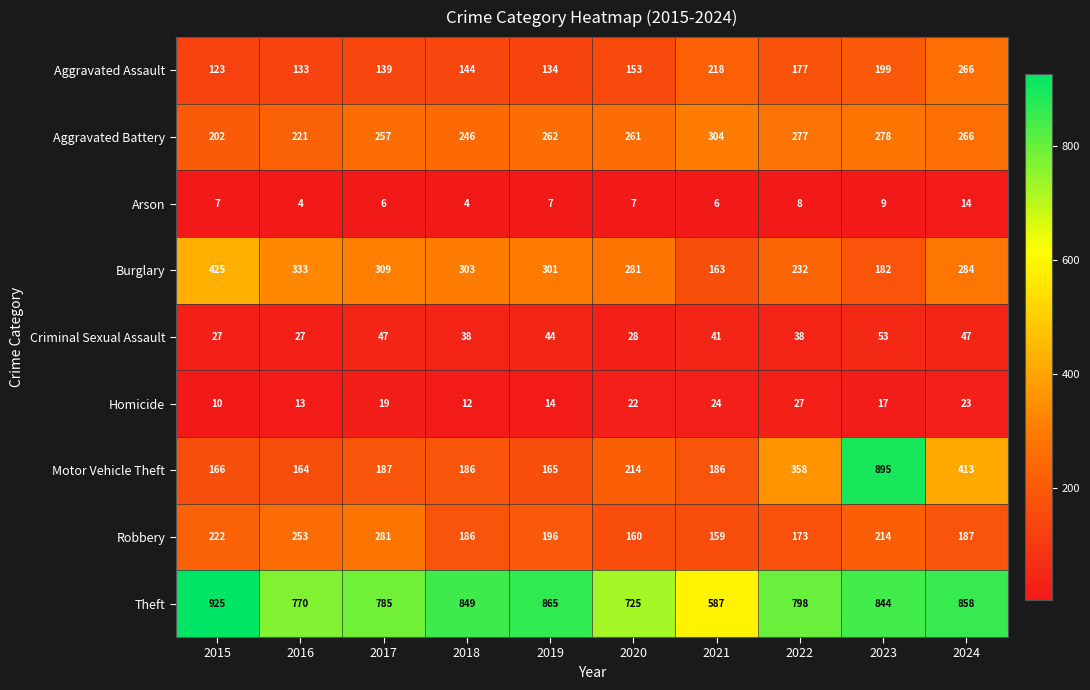

At which label is Aggravated Battery closest to 253?

2017